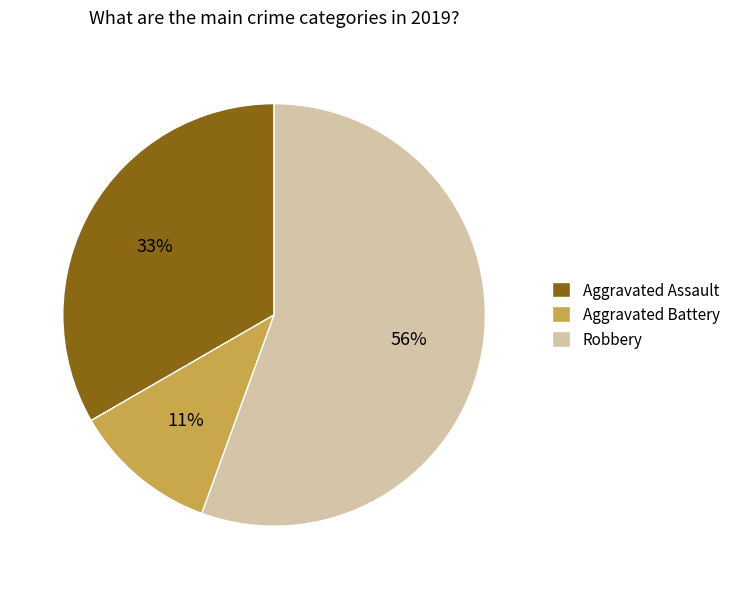

The Aggravated Assault slice represents 33% of the pie. True or false?

True